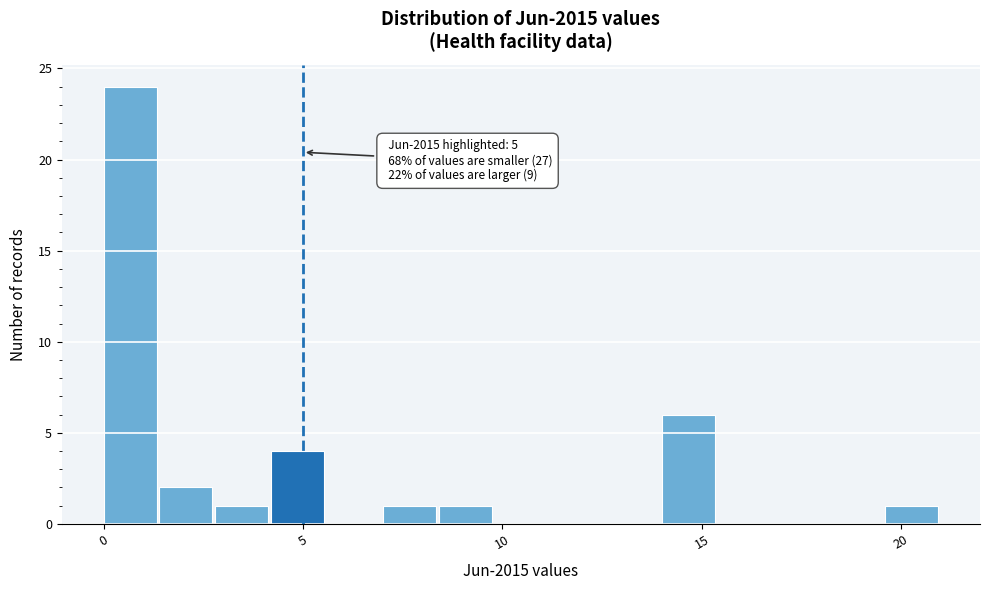

Read against the x-axis, roughly where is the centre of the tallest bar?

0.5